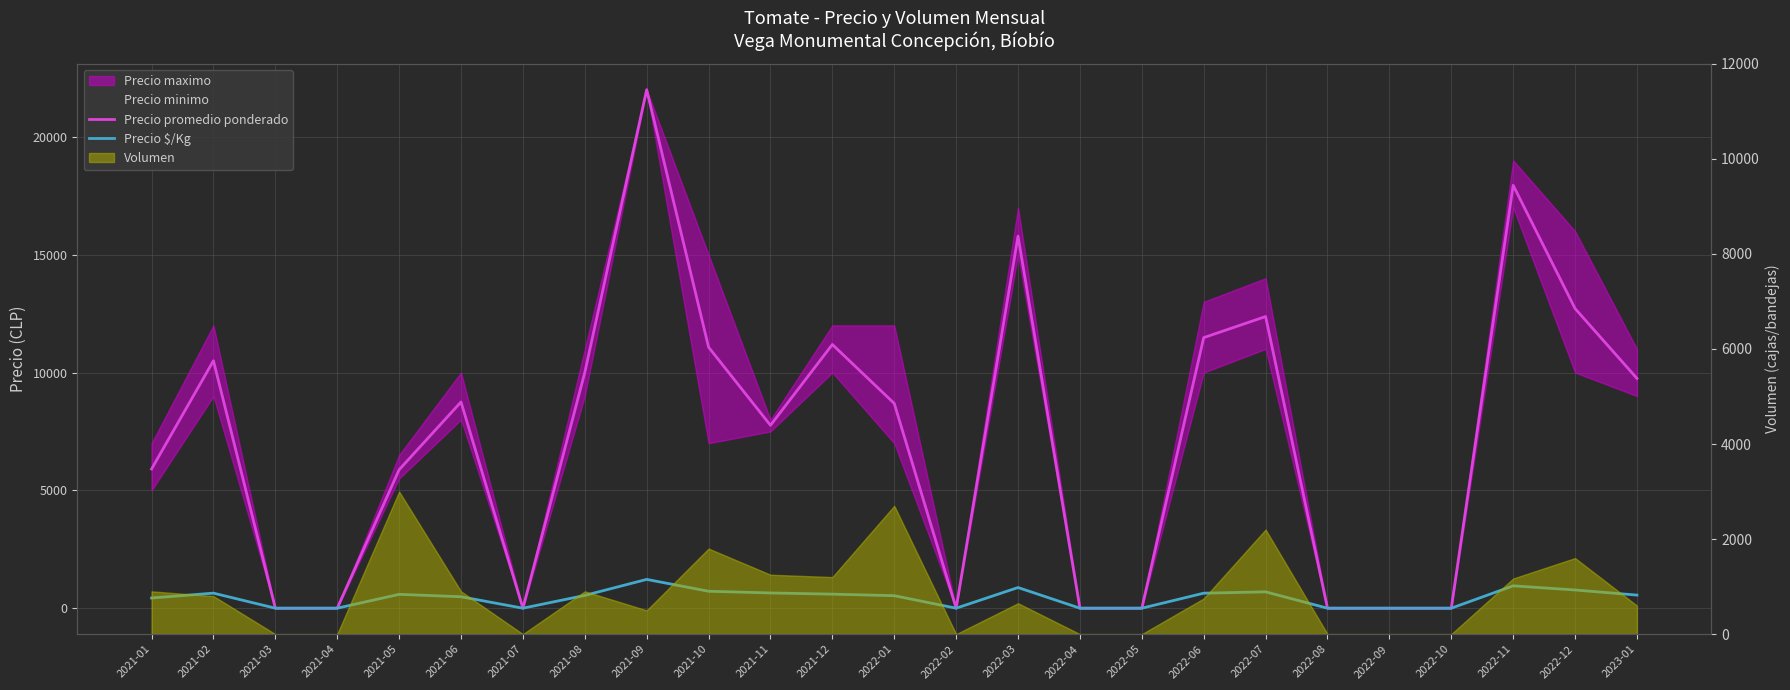

In Precio promedio ponderado, how many points are higher than both neighbors (excluding endpoints)?

7